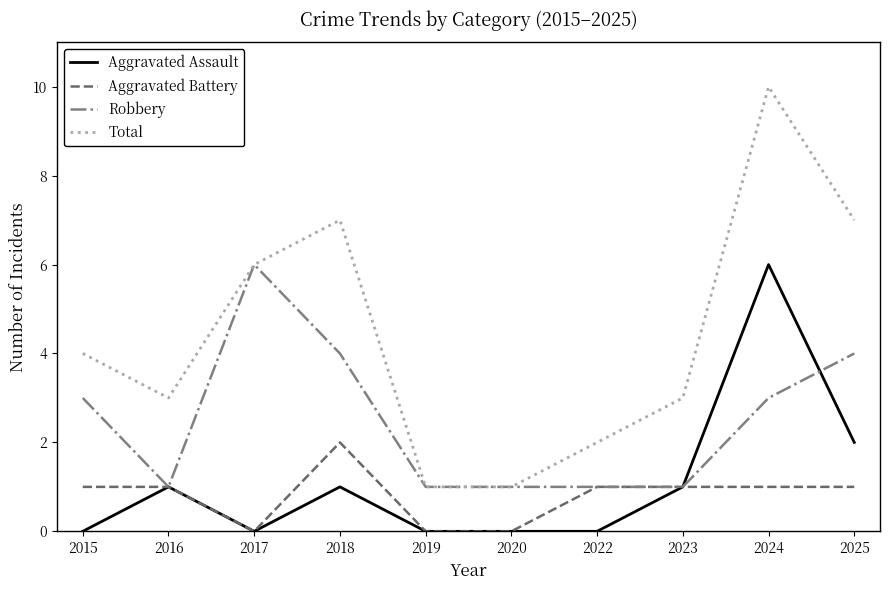

How many lines are shown in the chart?

4